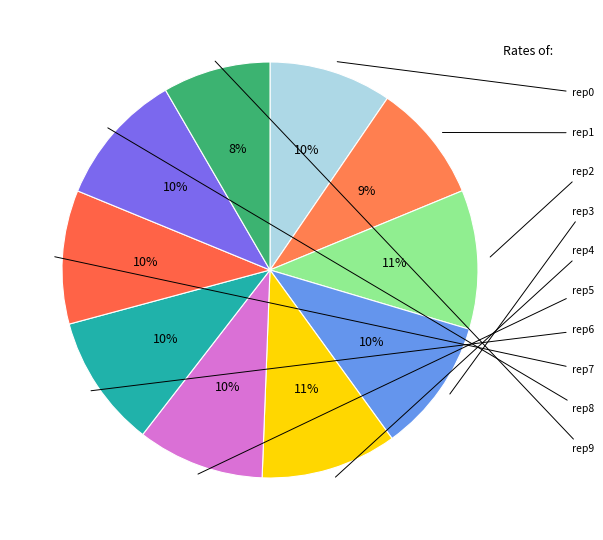

Does any single category account for the majority?

No